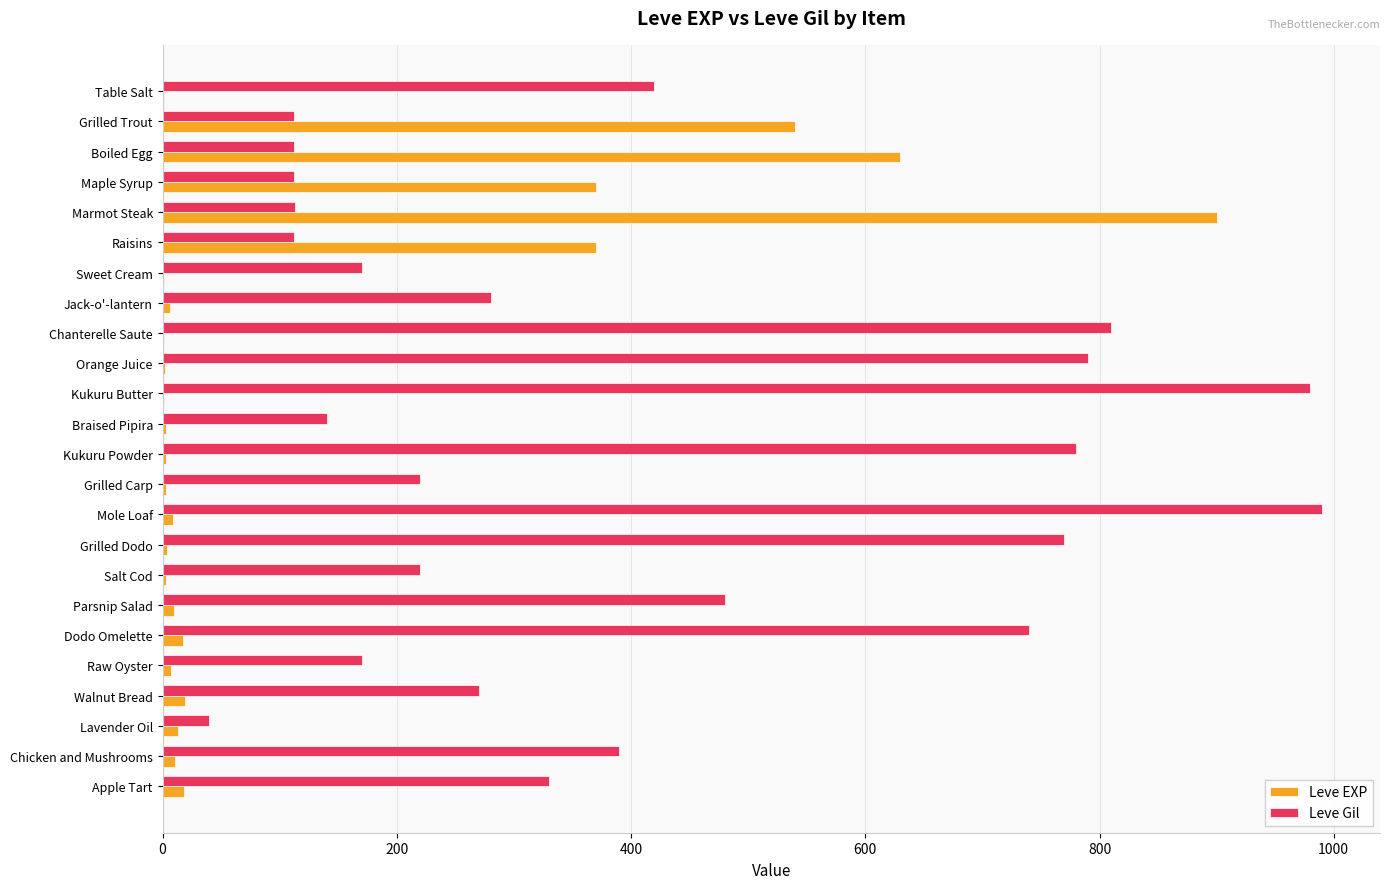

Which category has the highest value in the Leve EXP series?

Marmot Steak